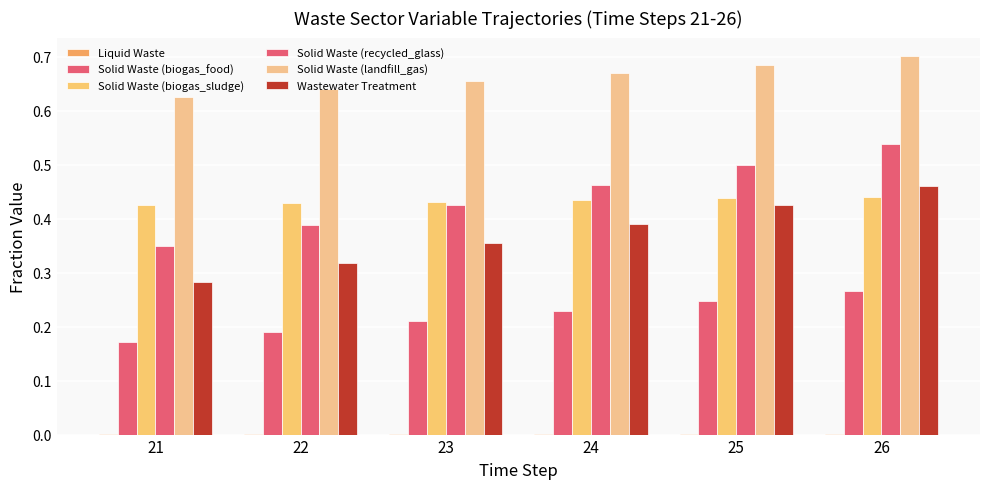

Which category has the lowest value in the Solid Waste (landfill_gas) series?

21